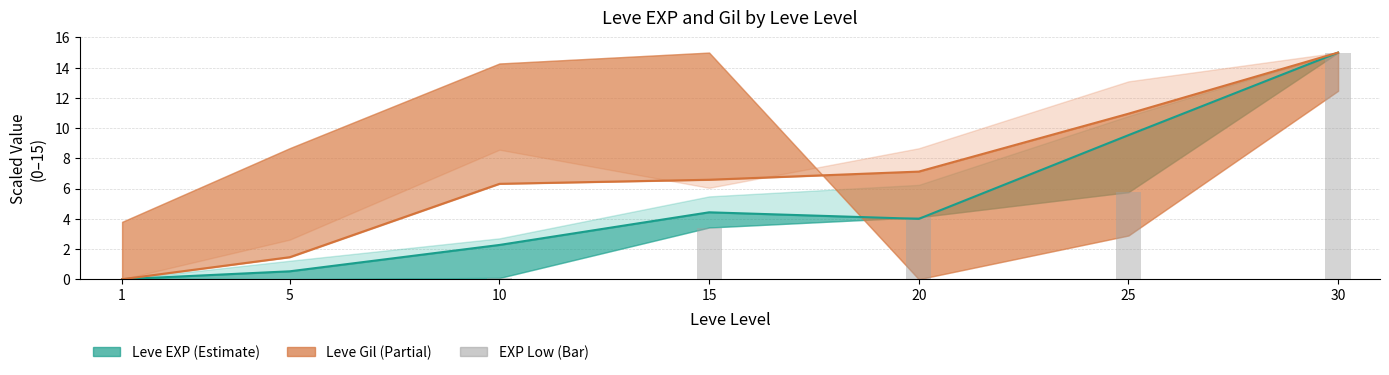

What is the sum of all Leve EXP mid values?

35.7